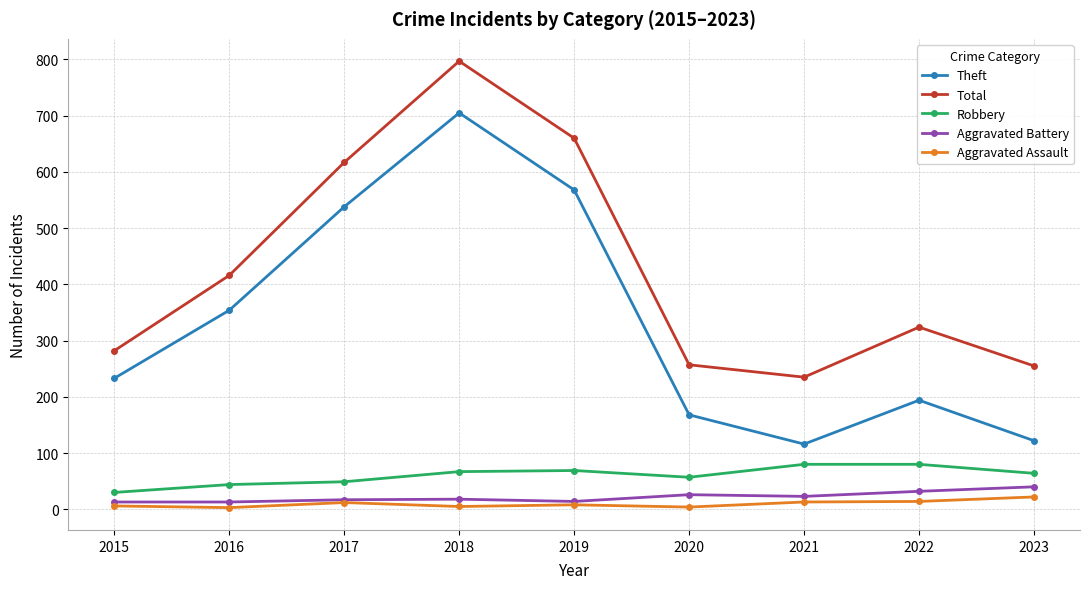

True or false: Robbery and Aggravated Battery intersect in this chart.

False